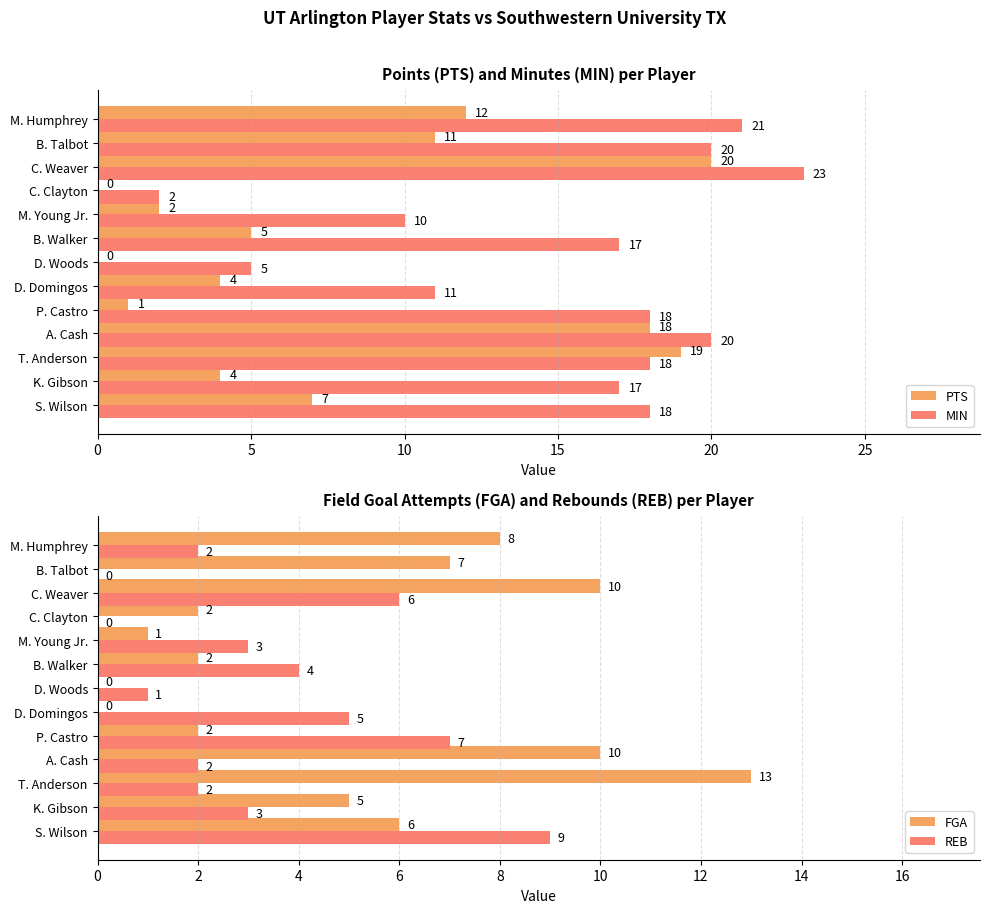

Is it true that FGA equals 1 at C. Clayton?

False